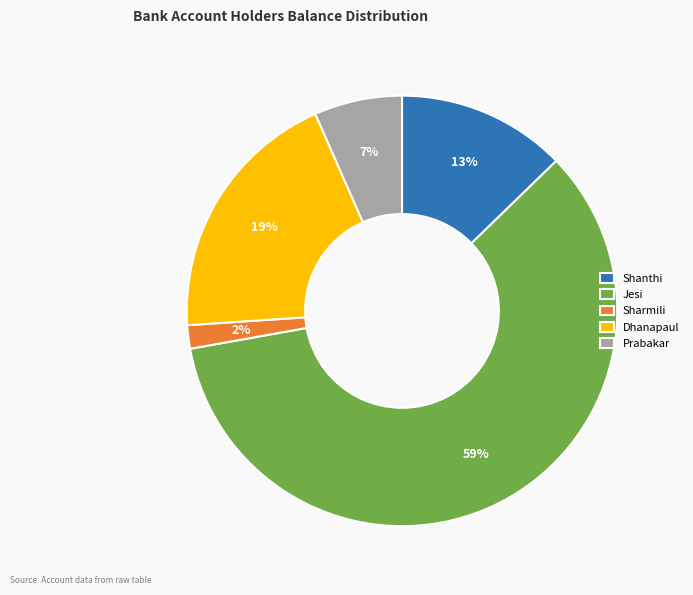

Rank the categories by value from highest to lowest.

Jesi, Dhanapaul, Shanthi, Prabakar, Sharmili